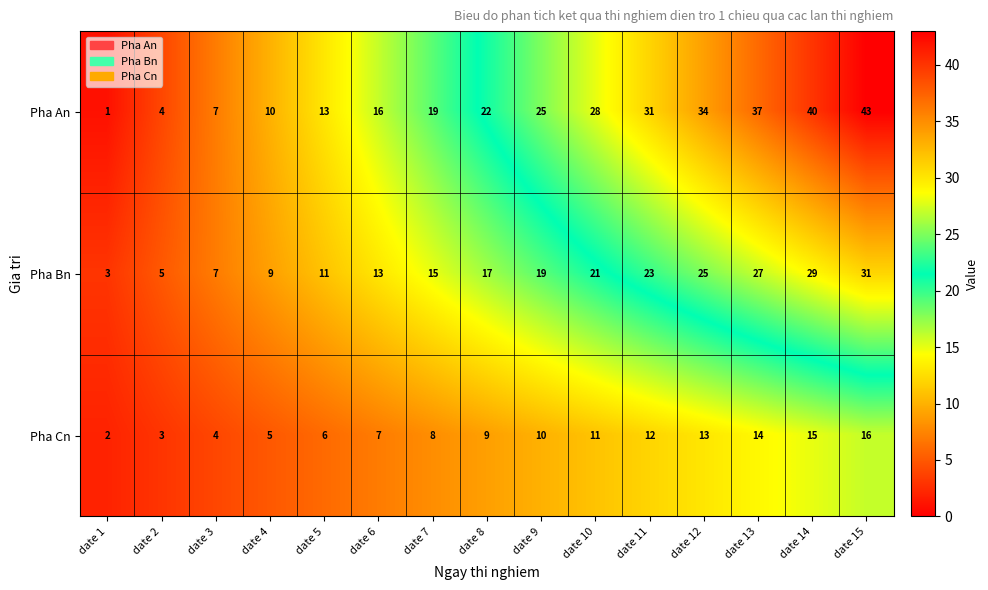

Count the number of categories in the chart.

15